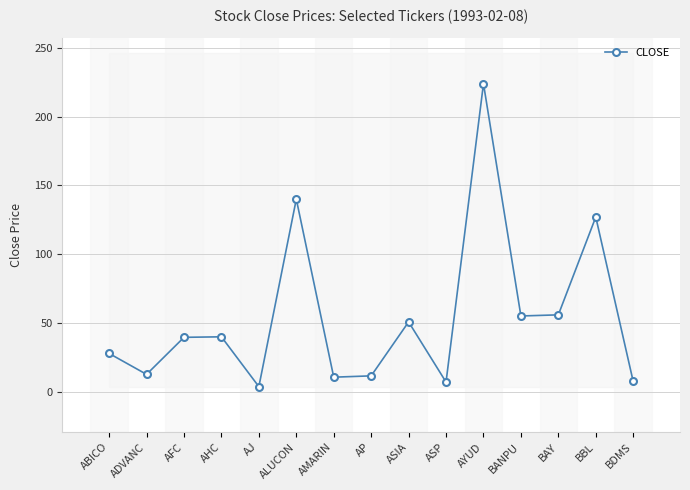

At which category does the data reach its first local valley?

ADVANC